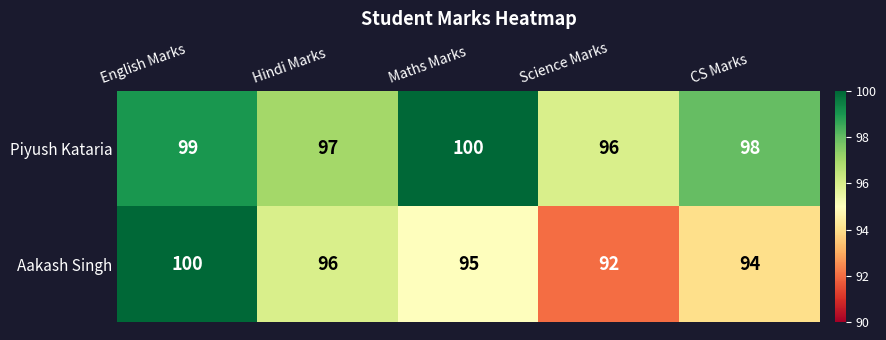

What is the total value across all series at Maths Marks?

195